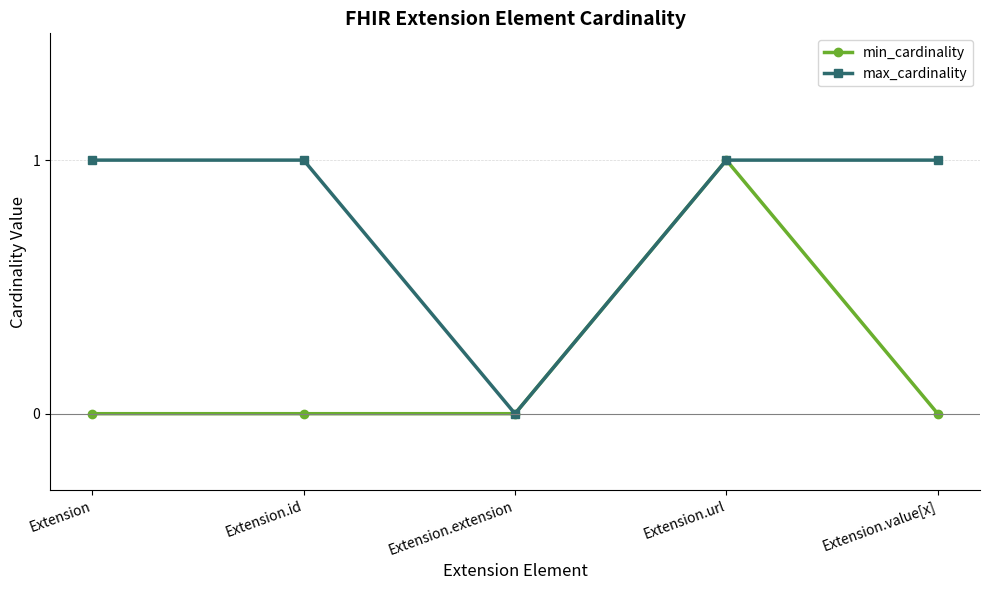

True or false: min_cardinality has a value of 0 at Extension.

True